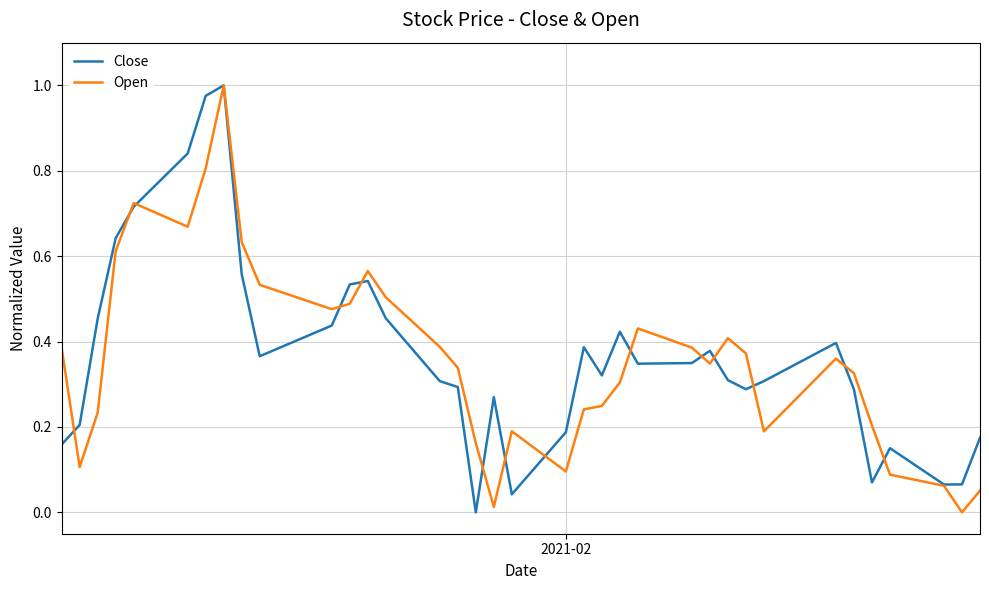

Reading left to right, transcribe all the data shown in this chart.

Close: 0.2	0.2	0.5	0.6	0.7	0.8	1.0	1.0	0.6	0.4	0.4	0.5	0.5	0.5	0.3	0.3	0.0	0.3	0.0	0.2	0.4	0.3	0.4	0.3	0.3	0.4	0.3	0.3	0.3	0.4	0.3	0.1	0.2	0.1	0.1	0.2
Open: 0.4	0.1	0.2	0.6	0.7	0.7	0.8	1.0	0.6	0.5	0.5	0.5	0.6	0.5	0.4	0.3	0.2	0.0	0.2	0.1	0.2	0.2	0.3	0.4	0.4	0.3	0.4	0.4	0.2	0.4	0.3	0.2	0.1	0.1	0.0	0.1